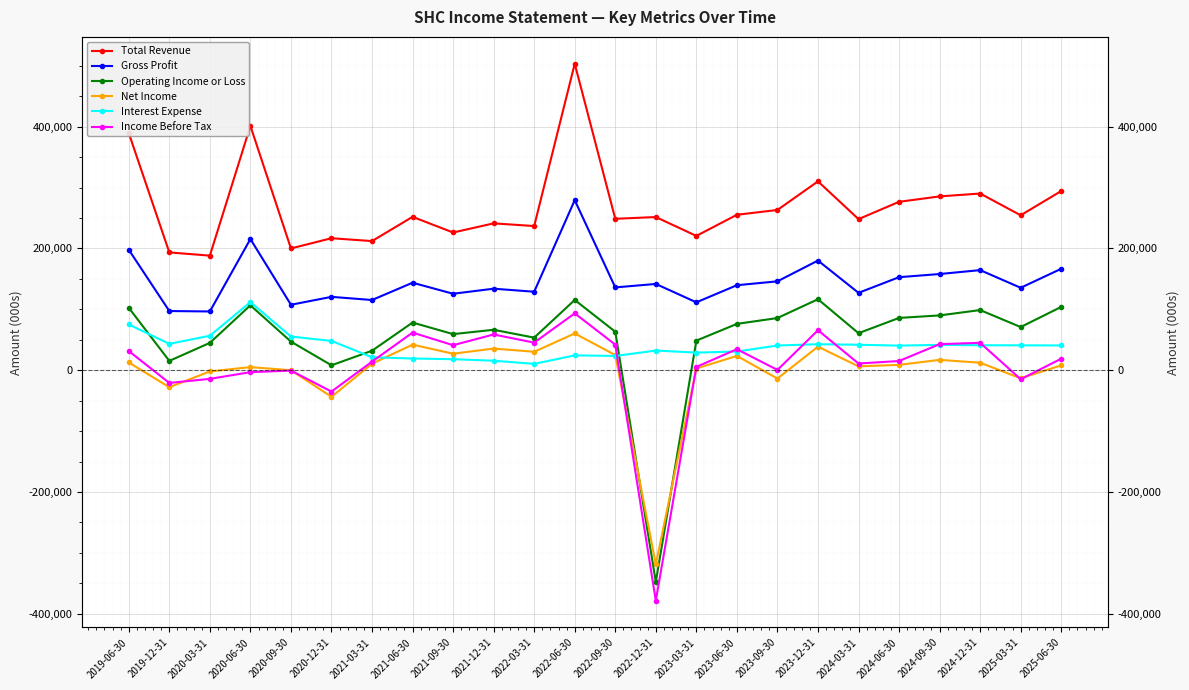

Where is the first local minimum for Operating Income or Loss?

2019-12-31